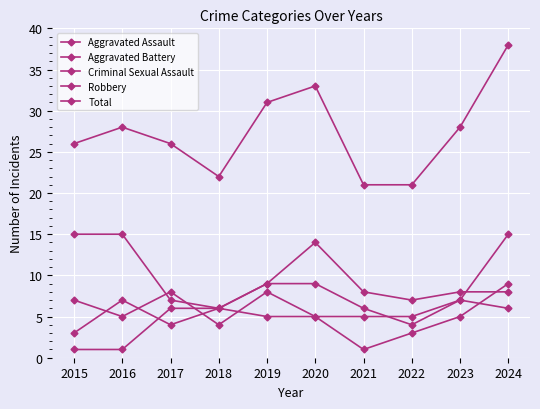

What is the value of the Robbery point at the 7th from the left?

8